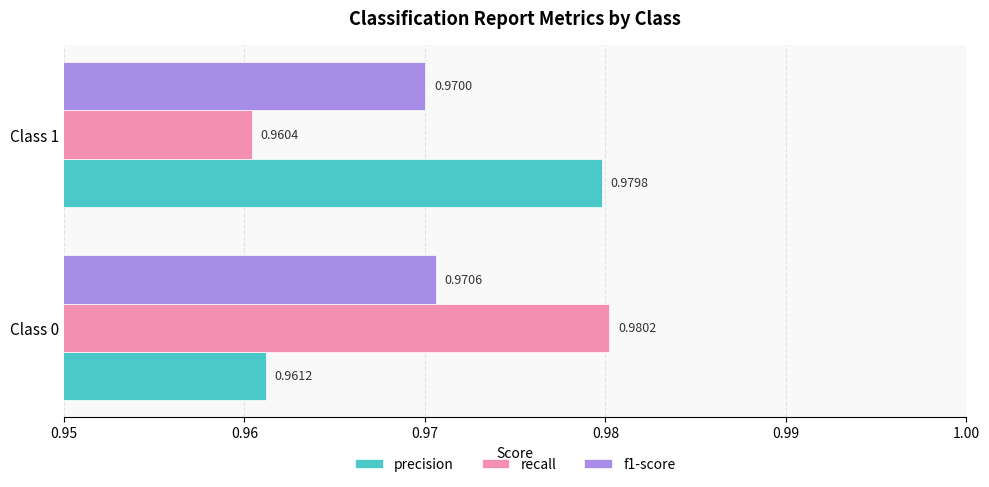

How many categories are shown in the chart?

2